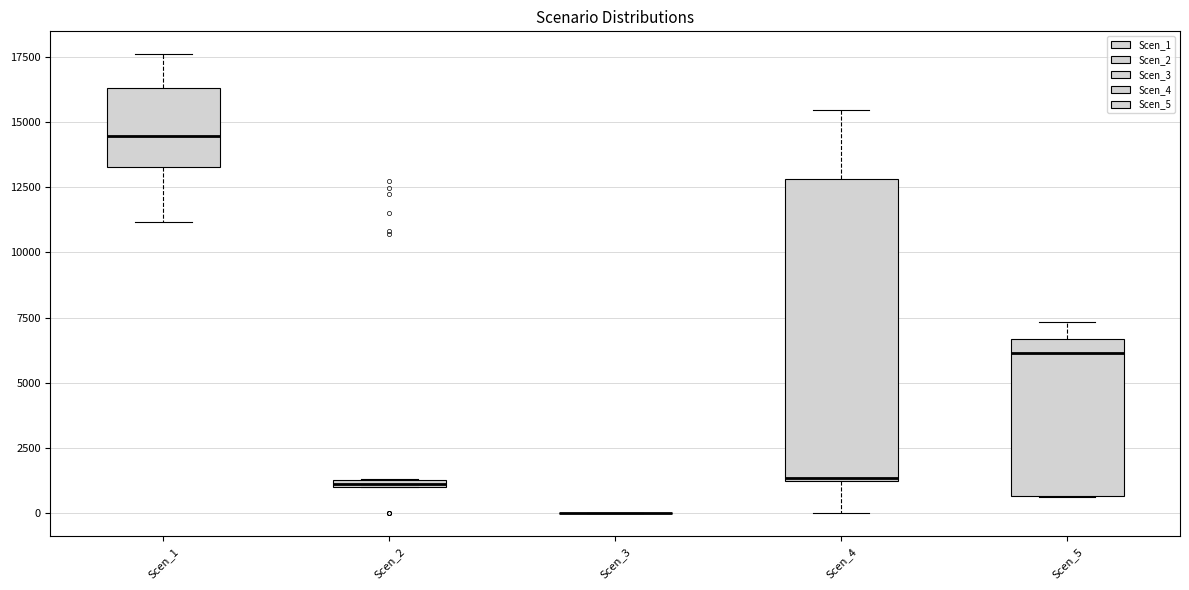

Which box is the tallest, from its lower edge to its upper edge?

Scen_4